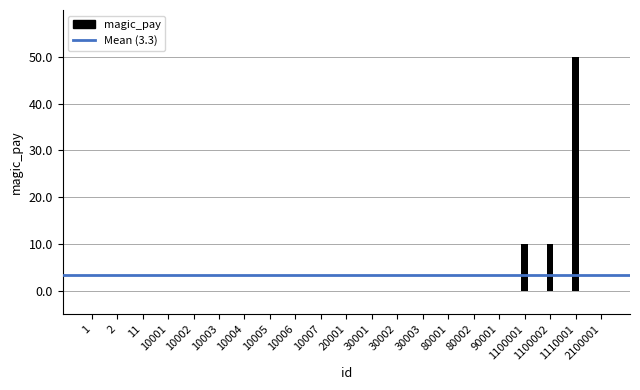

Which has a higher value, 1110001 or 10007?

1110001